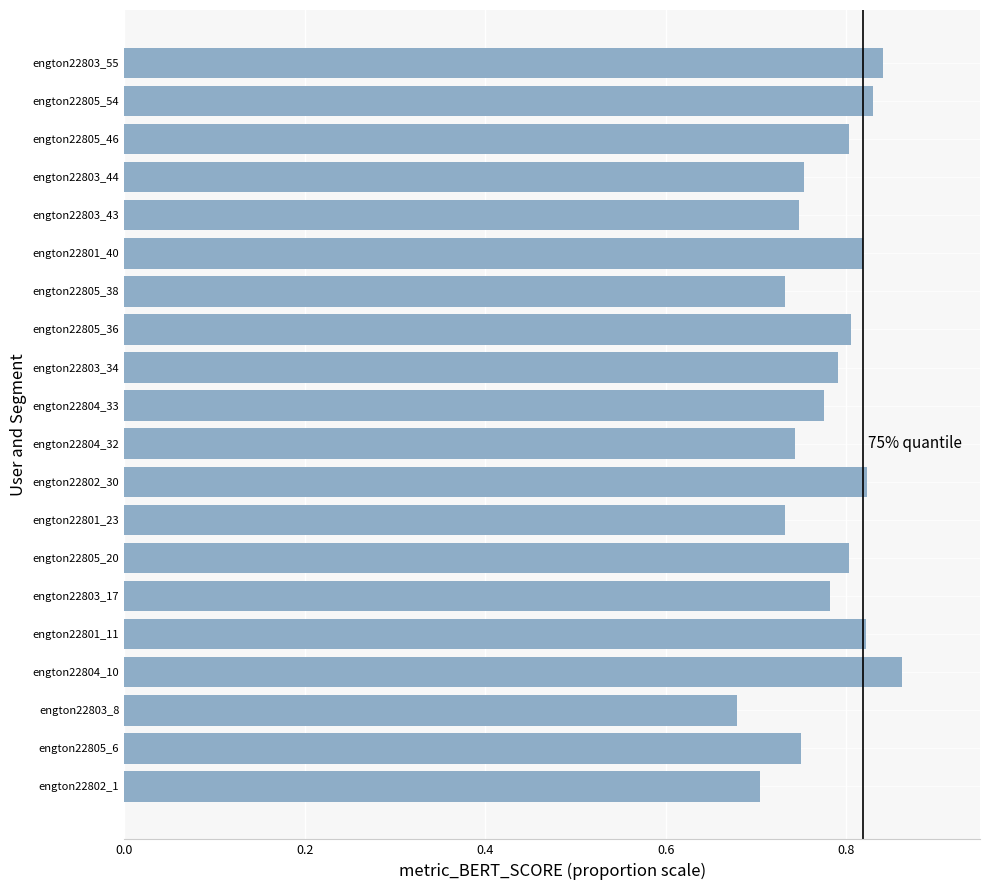

At which label is the value closest to 0?

engton22803_8